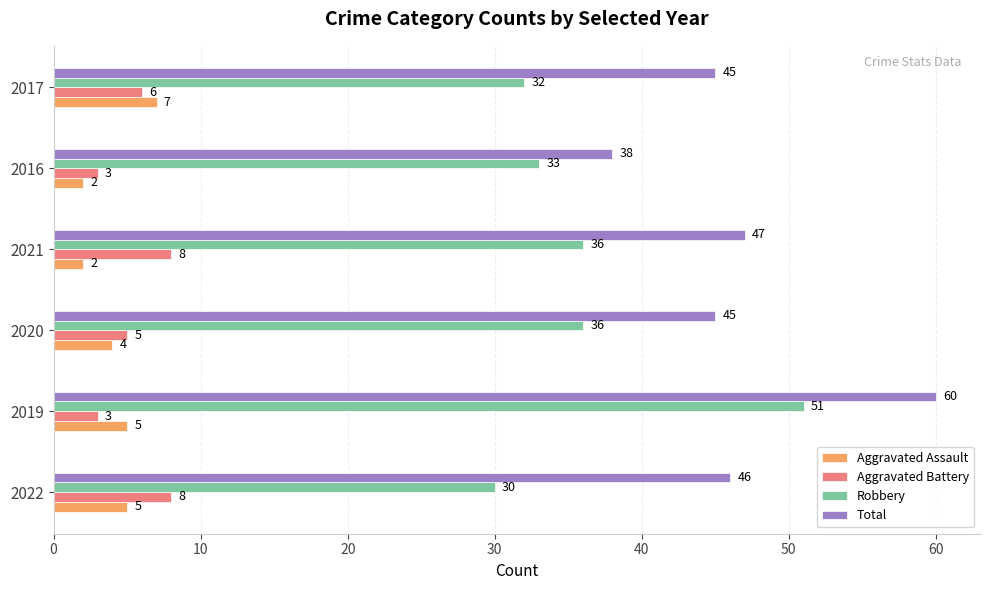

Which series has the largest total across all categories?

Total